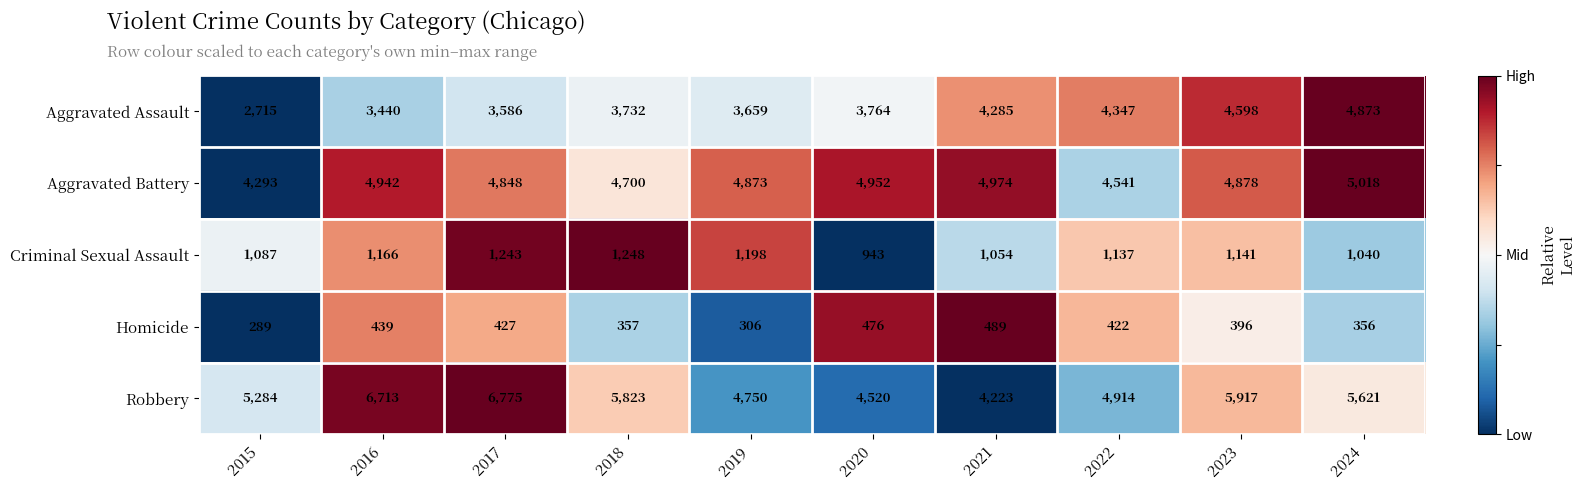

At which category is the sum across all series the highest?

2023